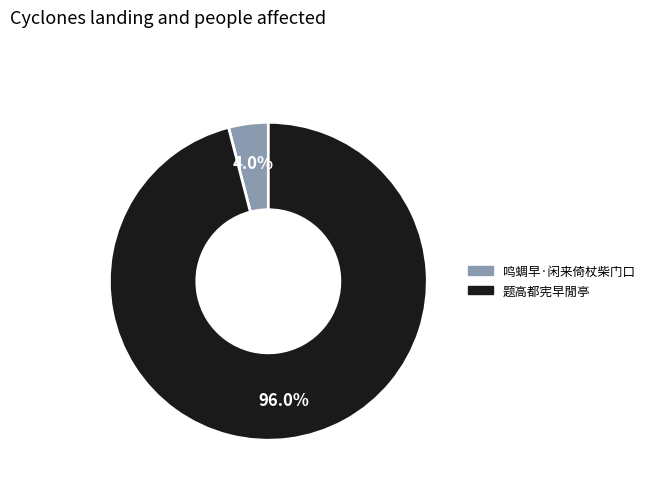

How many slices are in this pie chart?

2